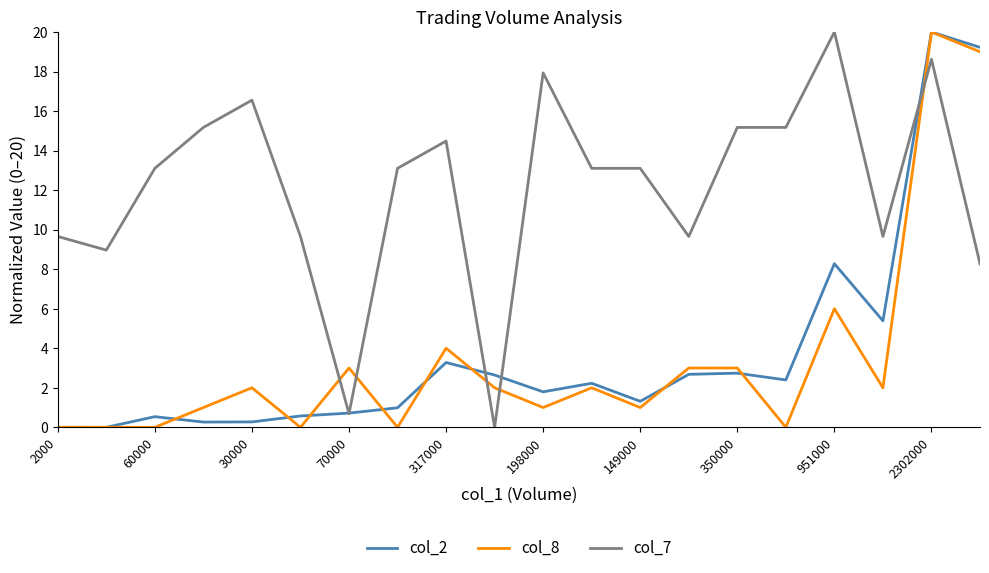

What is the maximum value for col_2?

20.0